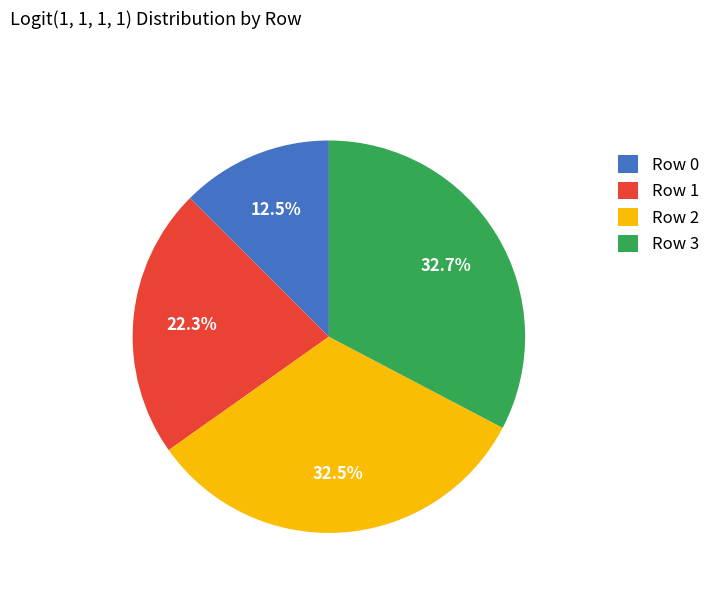

Does Row 1 account for over 50% of the chart?

No